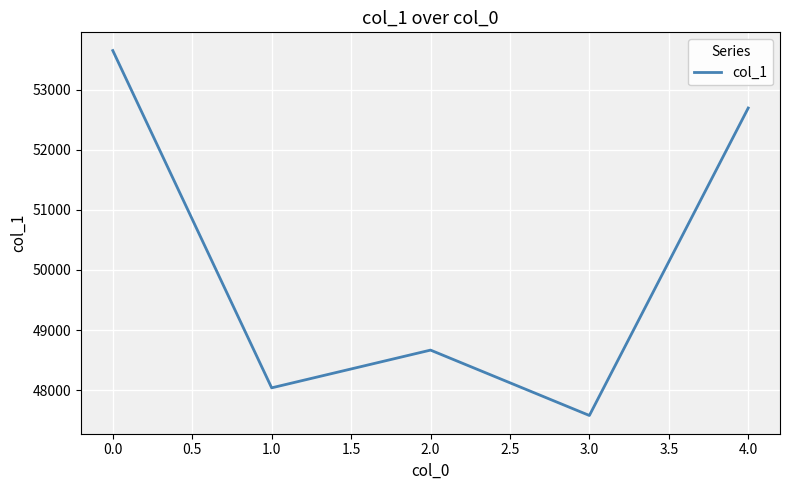

List the labels in order of value, largest first.

0.0, 4.0, 2.0, 1.0, 3.0